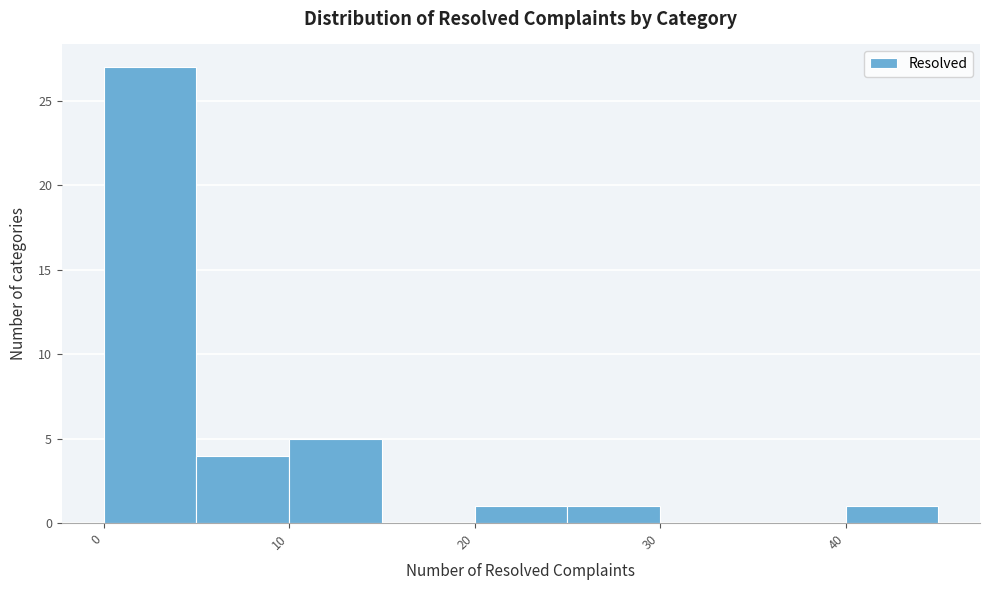

Over which range of the x-axis is the bar tallest?

0 to 5